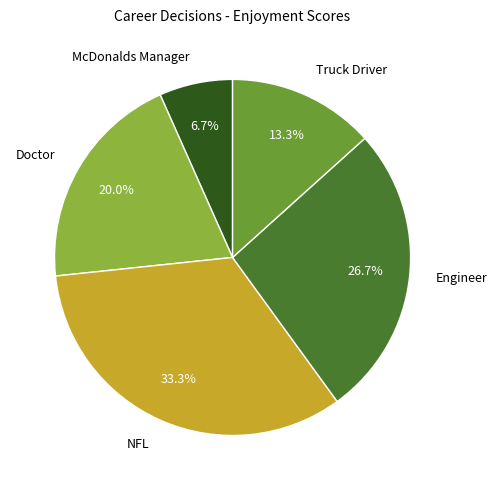

Count the number of slices in the pie.

5